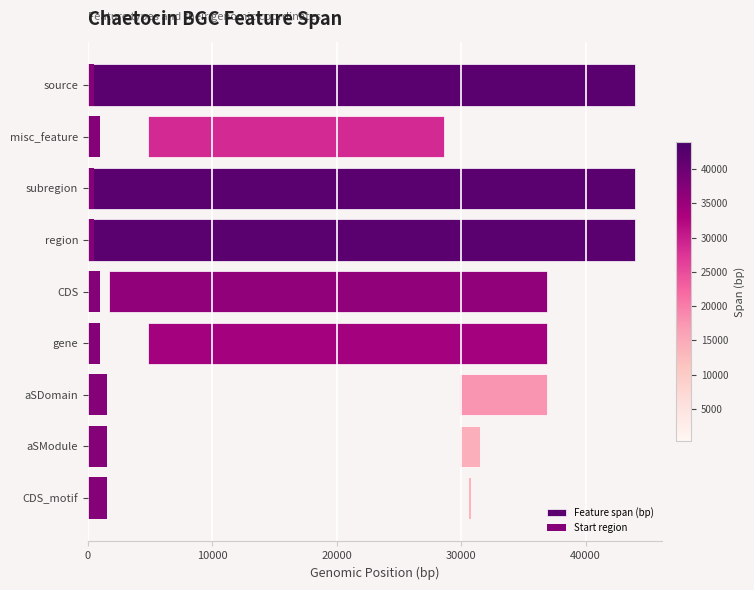

How many data points in Feature span (bp) are less than 32113?

4